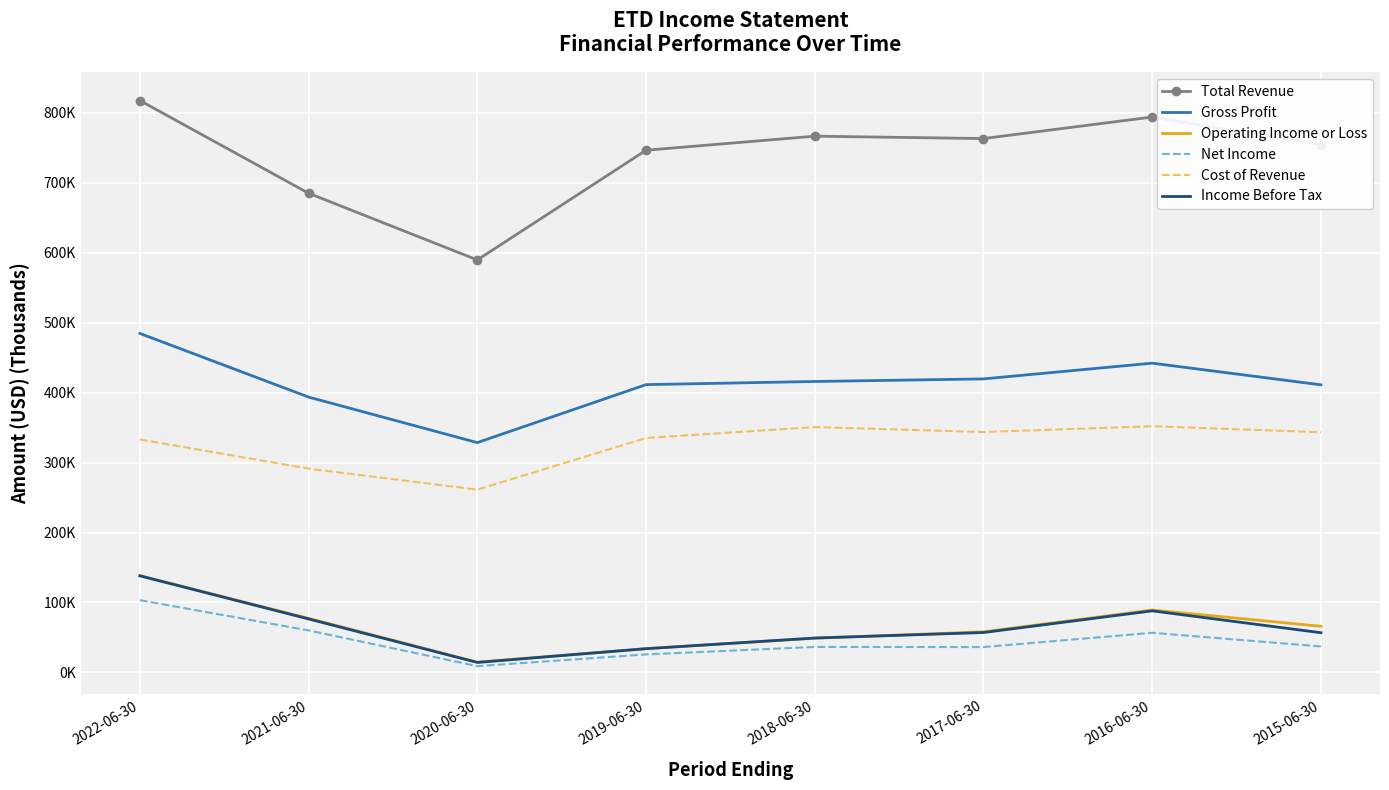

Which has a higher value, 2018-06-30 or 2020-06-30?

2018-06-30